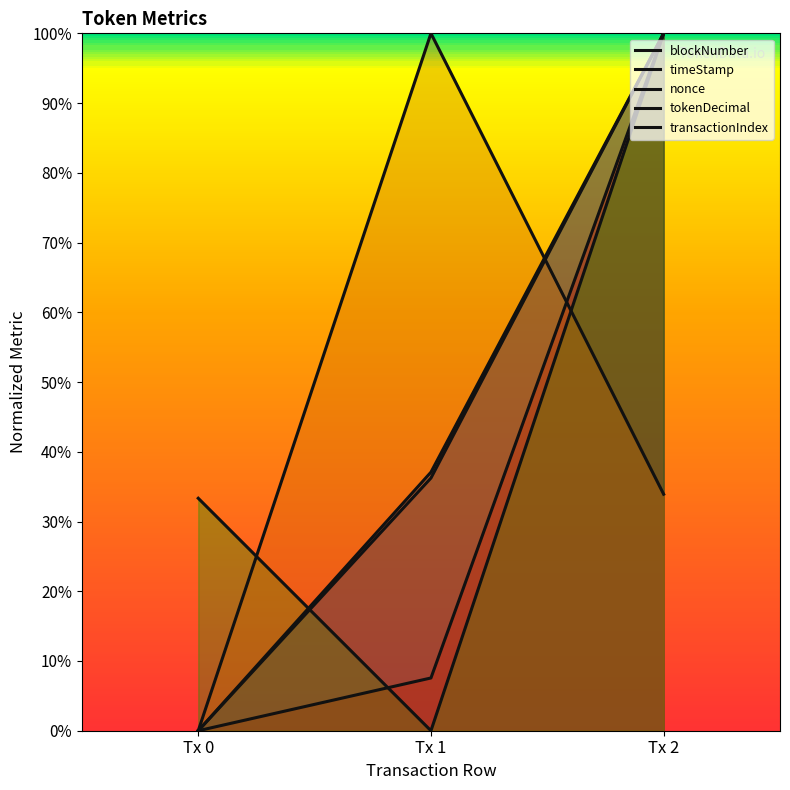

At Tx 1, list the series in order from smallest to largest.

tokenDecimal, nonce, blockNumber, timeStamp, transactionIndex